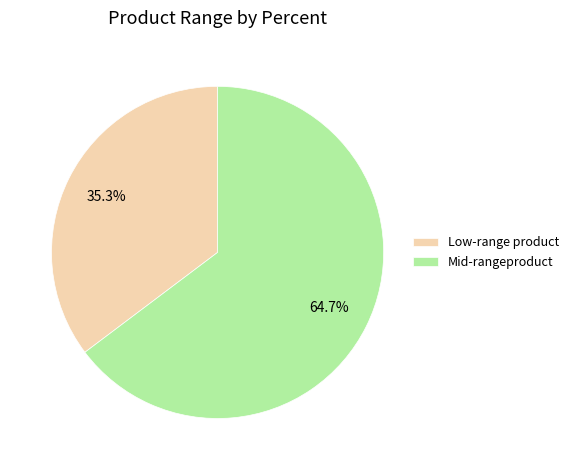

Which slice is the smallest?

Low-range product